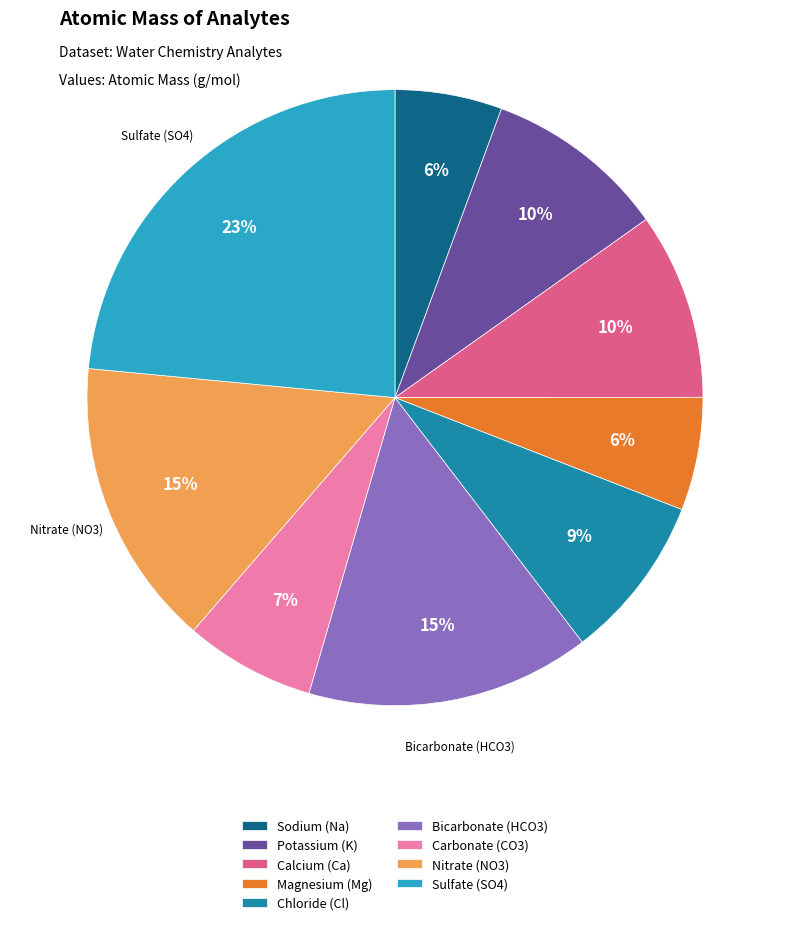

Approximately how many times larger is the value at Bicarbonate (HCO3) compared to Calcium (Ca)?

1.5